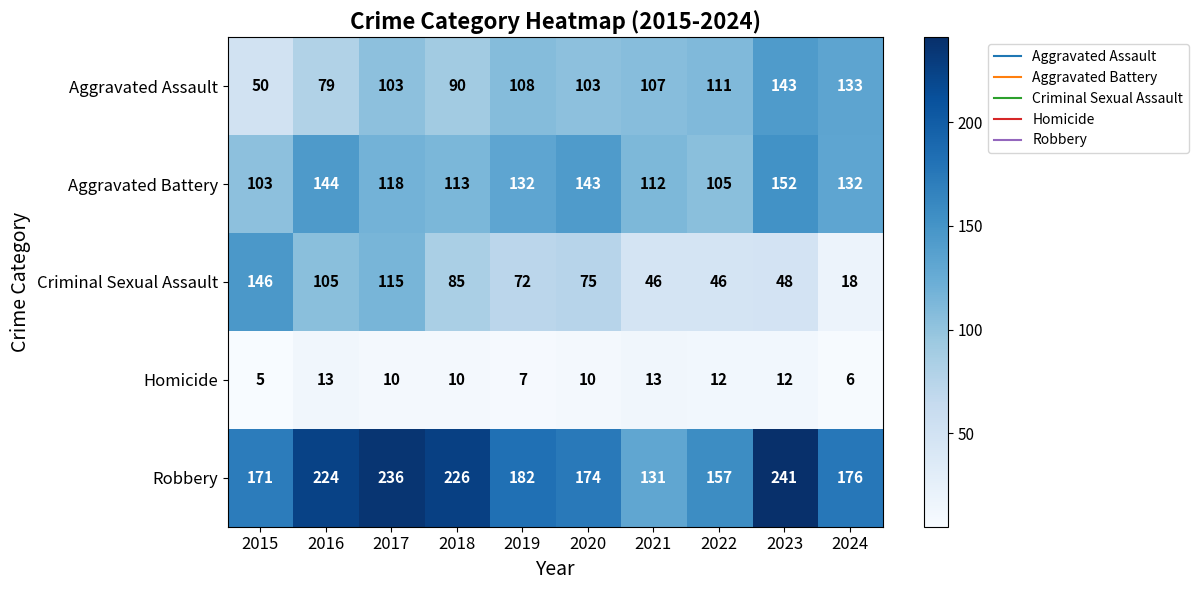

Rank the series at 2015 from lowest to highest value.

Homicide, Aggravated Assault, Aggravated Battery, Criminal Sexual Assault, Robbery